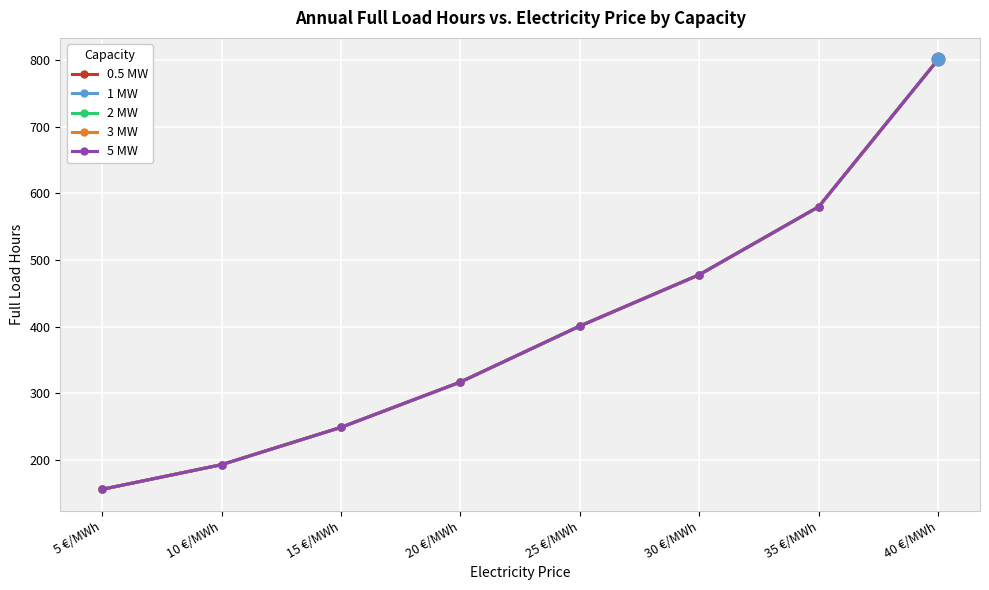

Does the chart have visible grid lines?

Yes